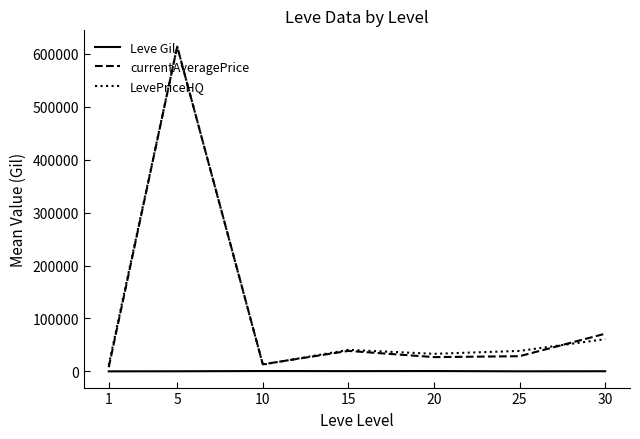

What is the maximum value shown in the chart?

613362.2